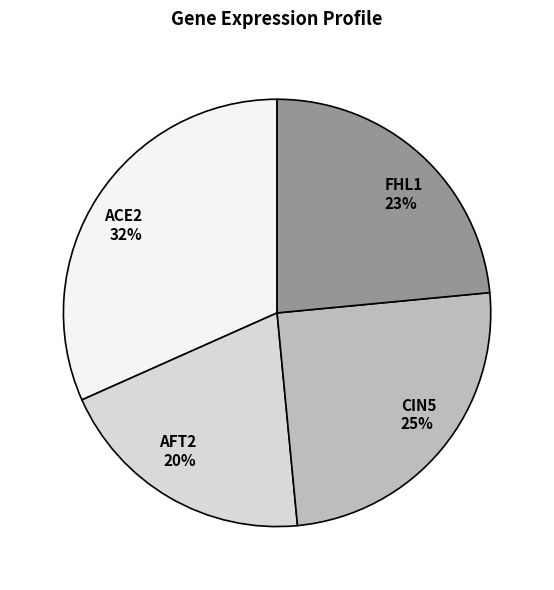

Which category has the smallest portion of the pie?

AFT2